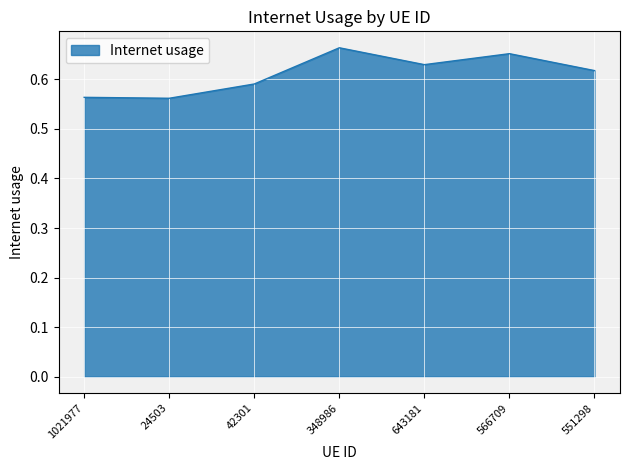

Where is the first local maximum?

348986